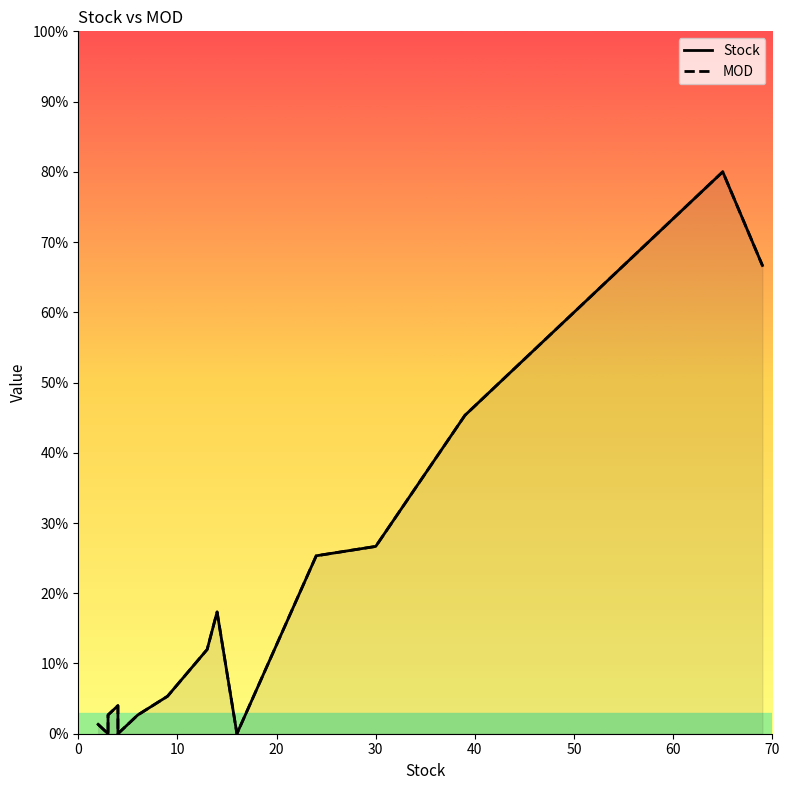

How many lines are shown in the chart?

2